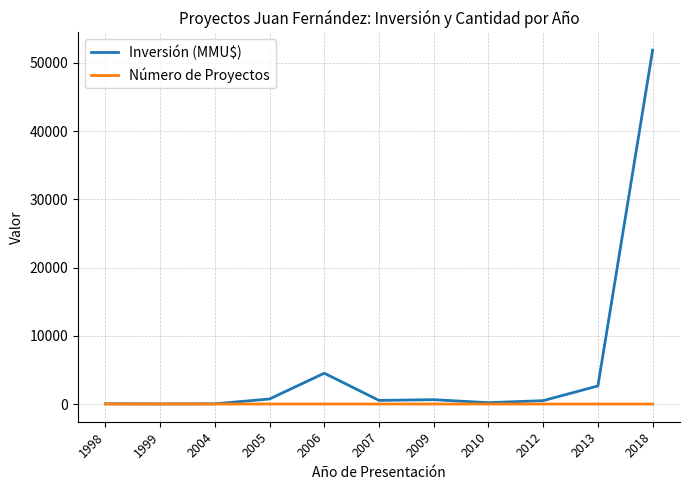

How many lines are shown in the chart?

2